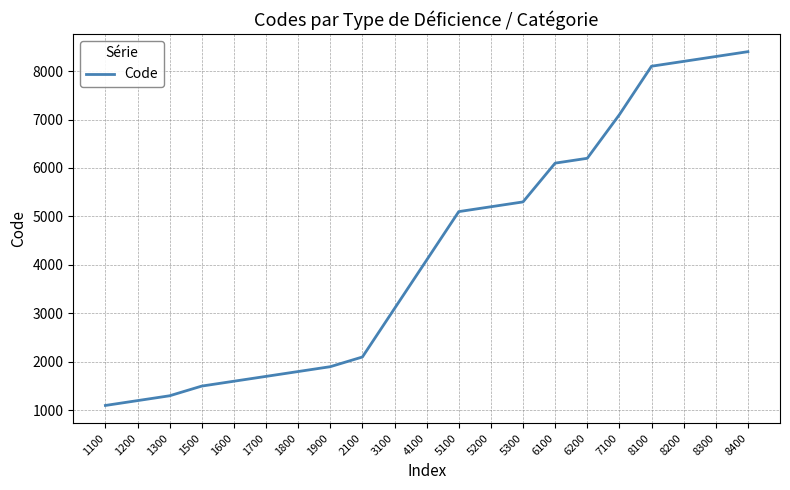

The value at 7100 is 1765. True or false?

False